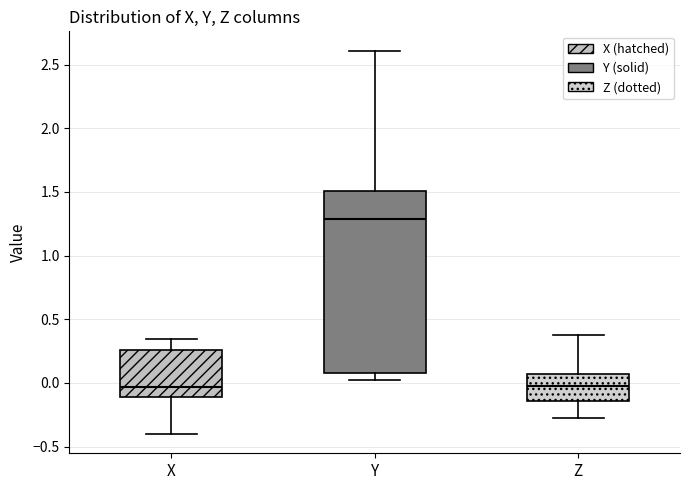

Which box is the tallest, from its lower edge to its upper edge?

Y